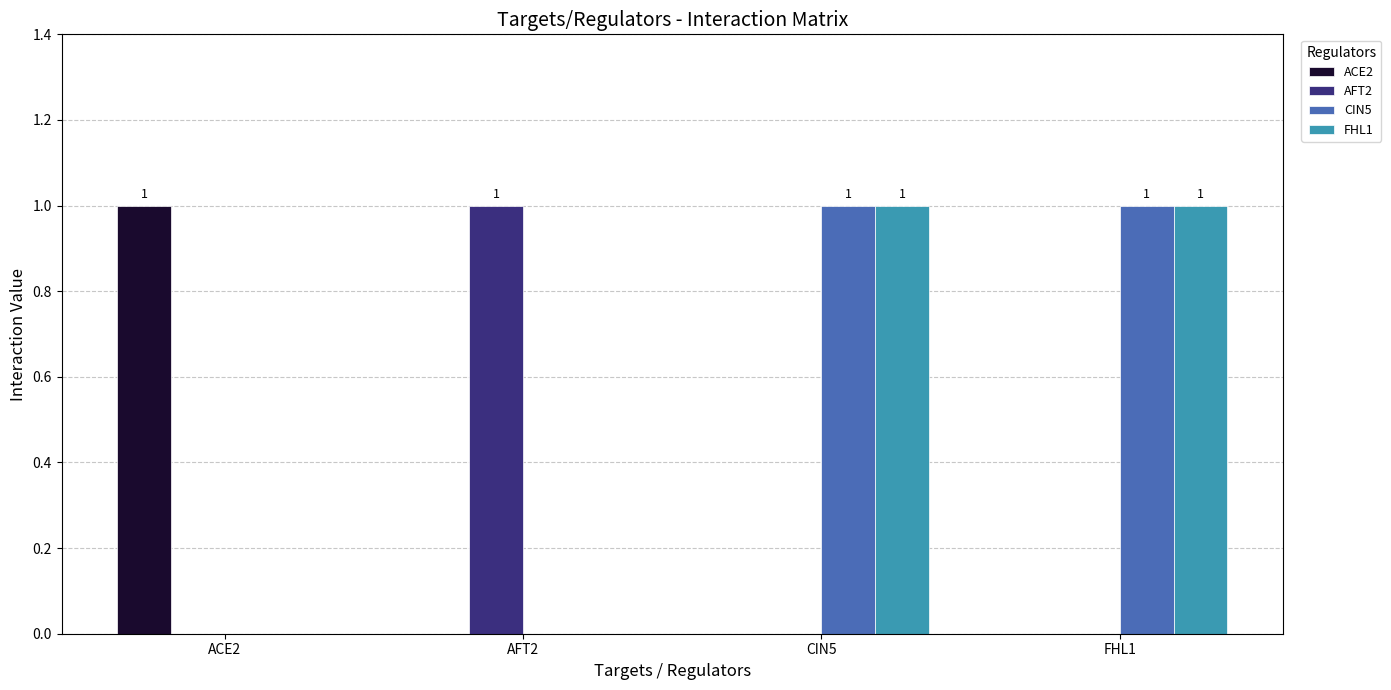

The value of ACE2 at CIN5 is 0. True or false?

True